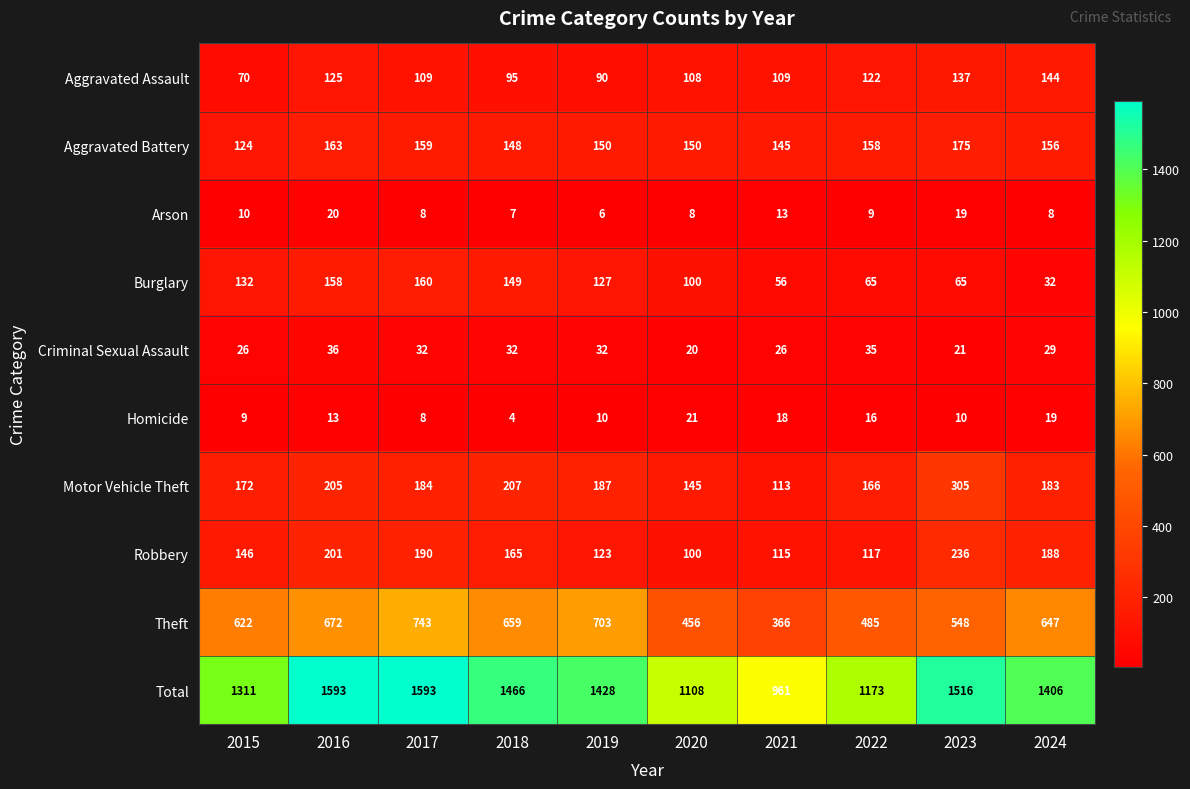

The Homicide series shows 4 at 2018. True or false?

True